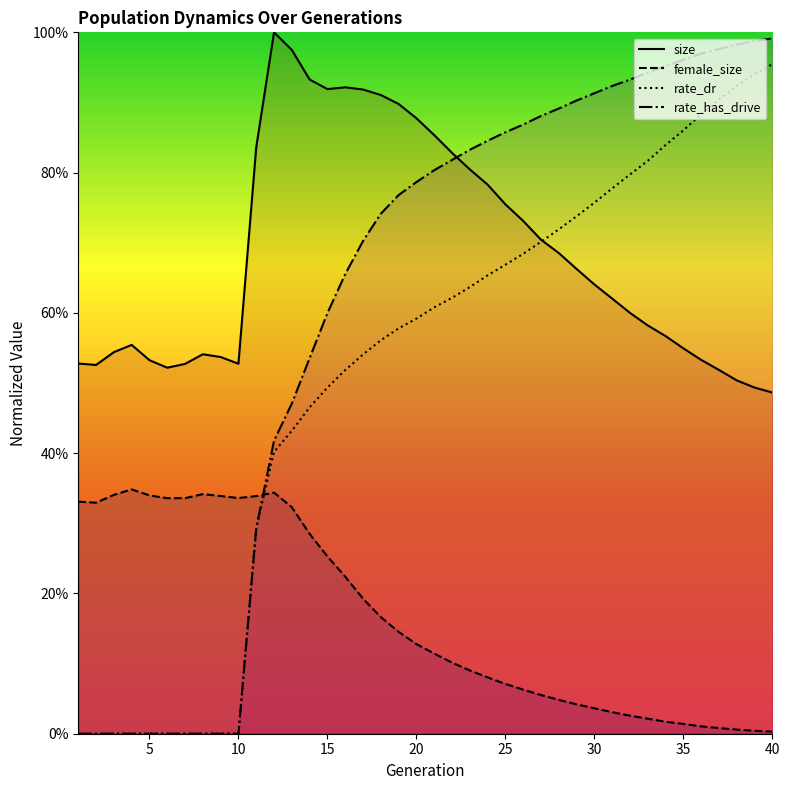

What is the sum of all rate_dr values?

20.4